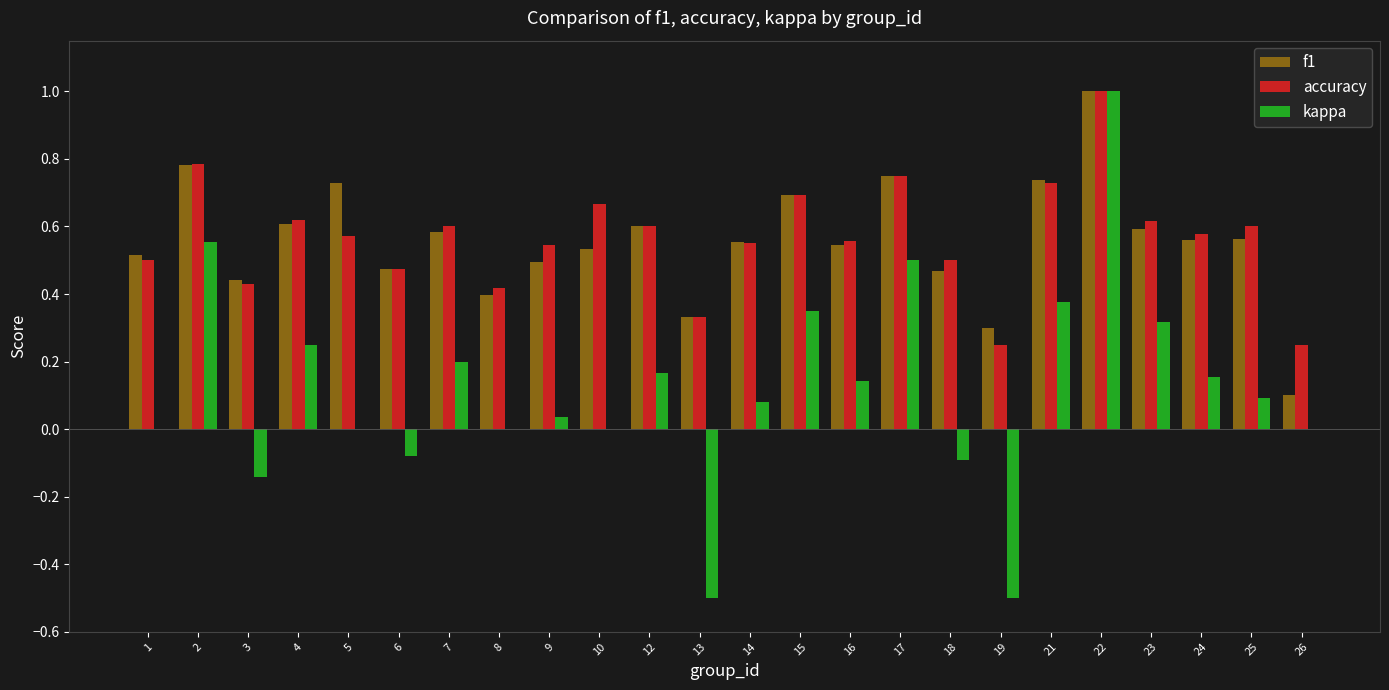

At which category does the chart reach its peak across all series?

22